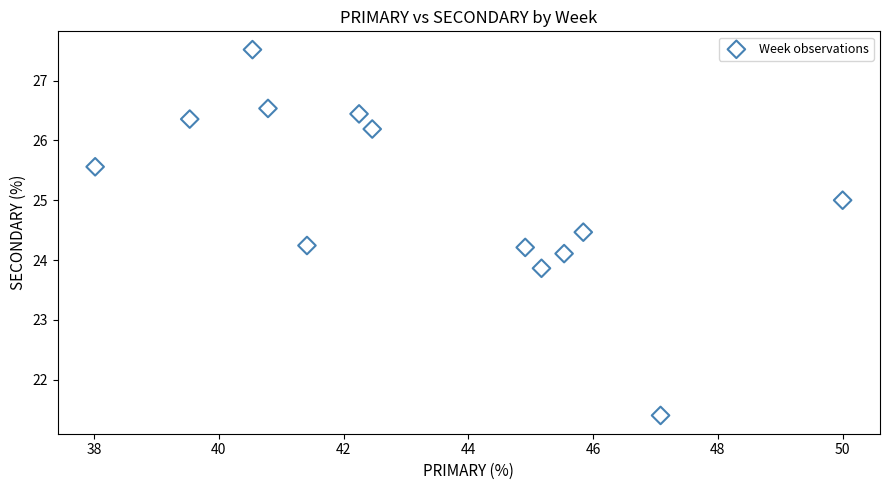

What is the range of Y values (max minus min)?

6.1